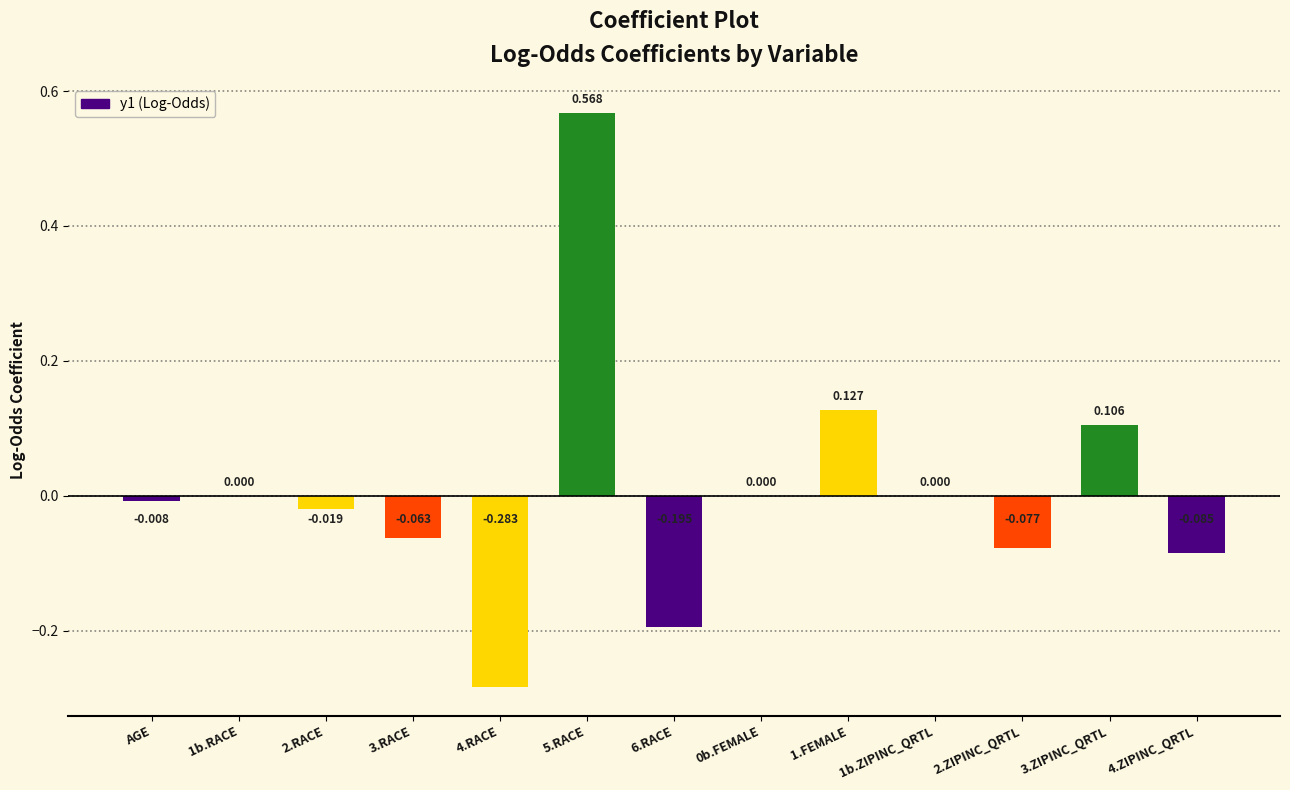

What is the label of the 5th bar from the right?

1.FEMALE